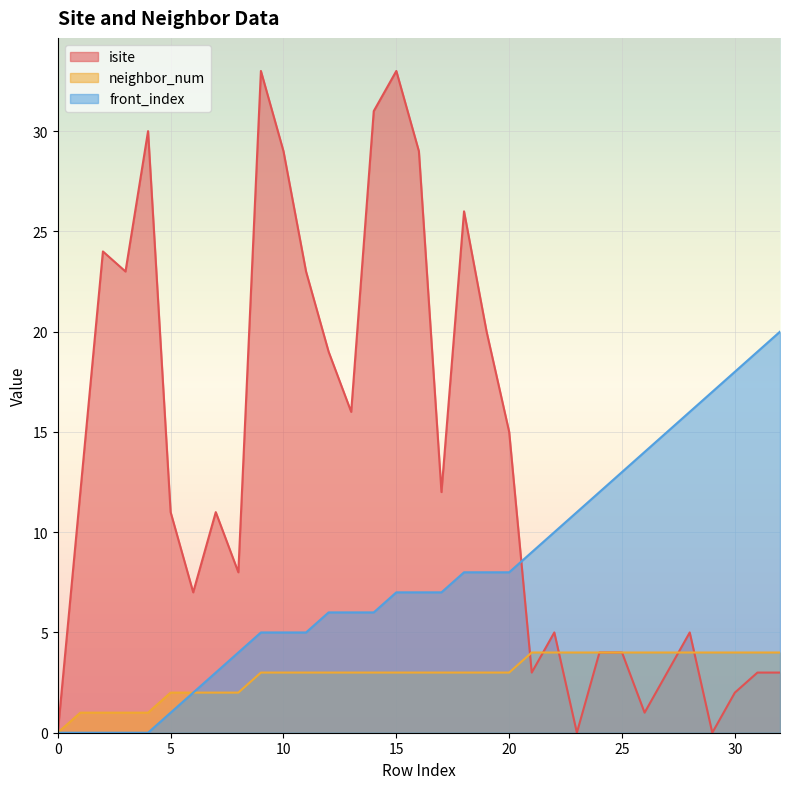

How many neighbor_num values are between 2 and 4?

28